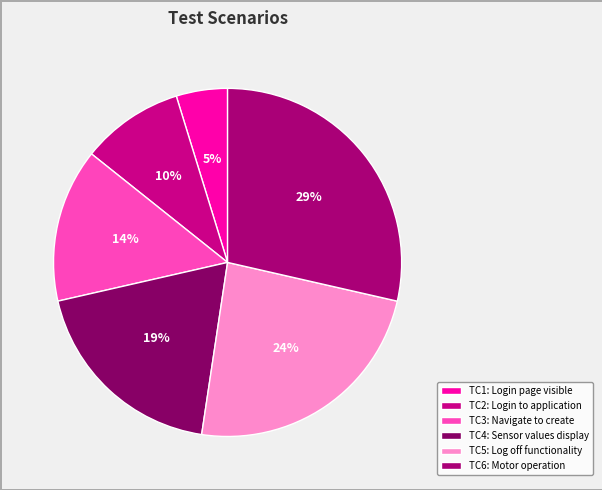

Which category has the smallest portion of the pie?

TC1: Login page visible